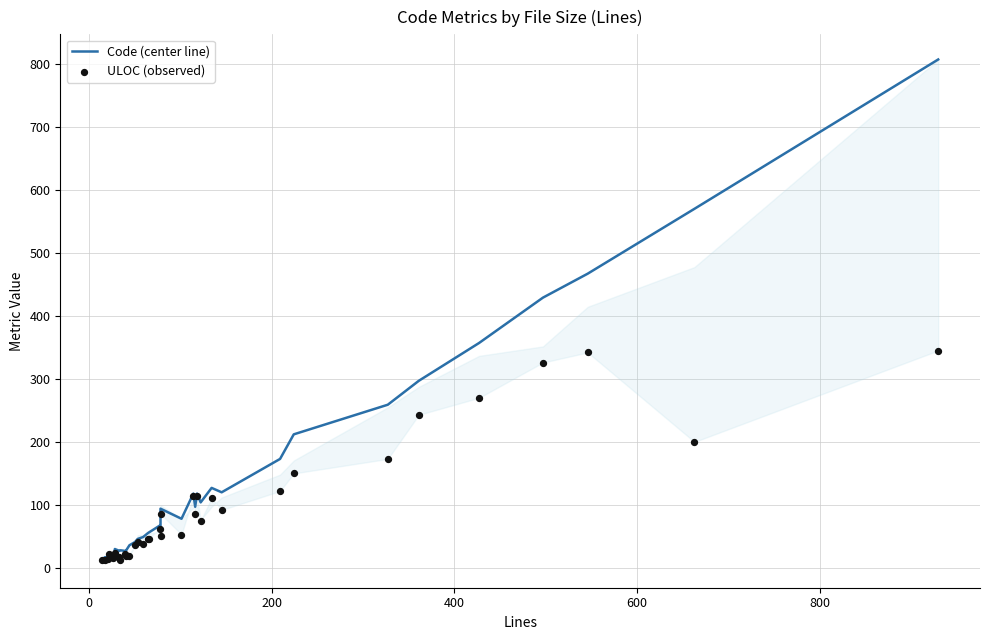

Which series reaches the minimum Y coordinate?

Code (center line)